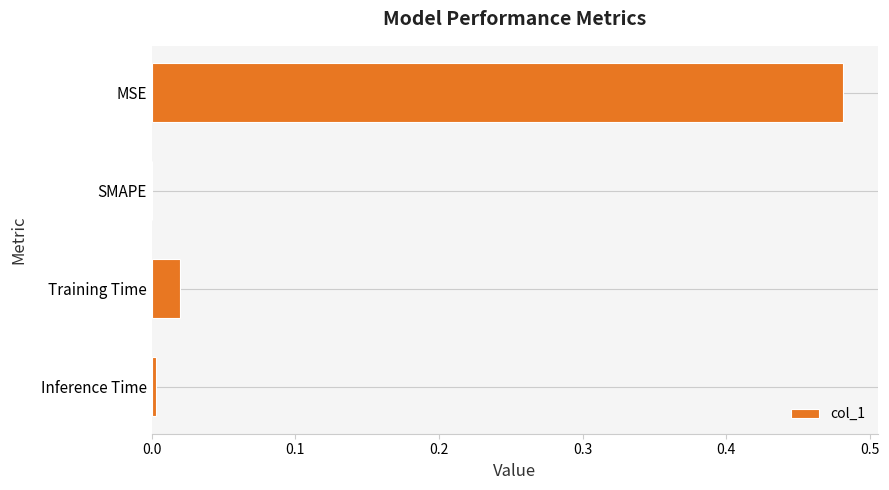

The value at SMAPE is 0.0. True or false?

True